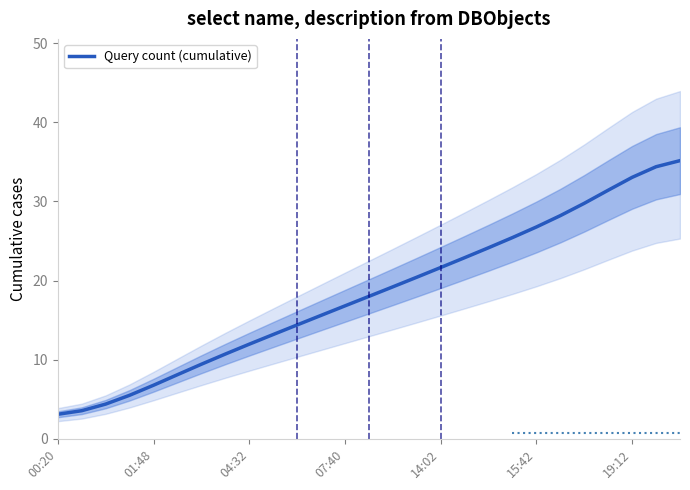

What is the label of the 12th point from the right?

15